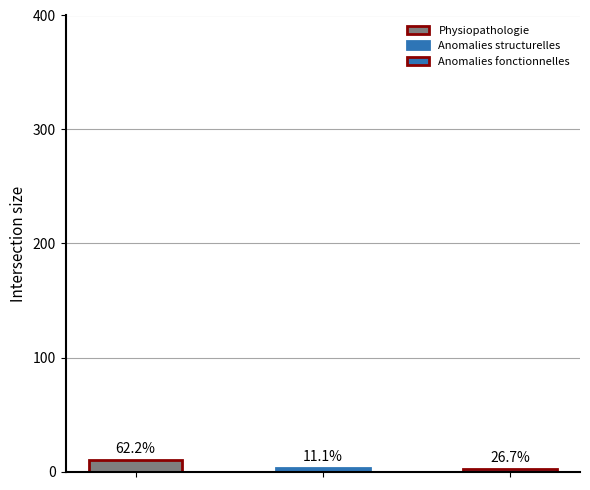

Is it true that the value at Anomalies fonctionnelles is 2?

True